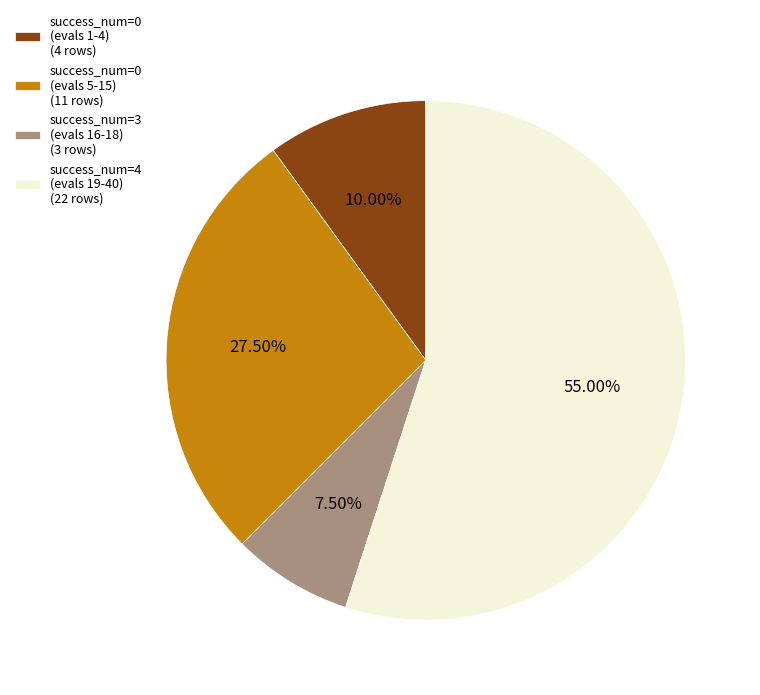

Is the sum of success_num=4 (evals 19-40) (22 rows) and success_num=0 (evals 5-15) (11 rows) greater than half?

Yes